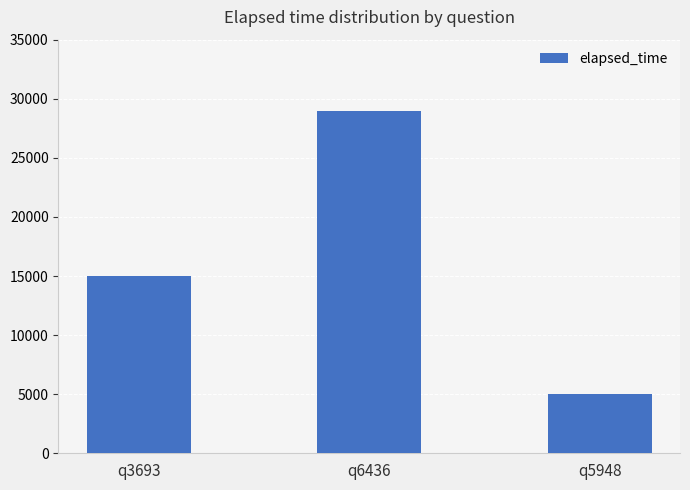

How many bars are there in total?

3